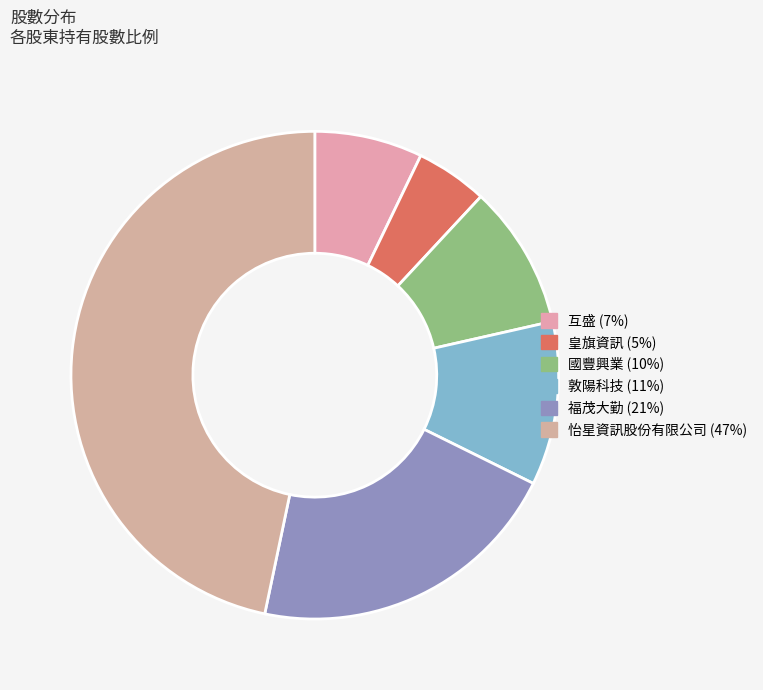

To the nearest percent, what is the average slice percentage?

17%